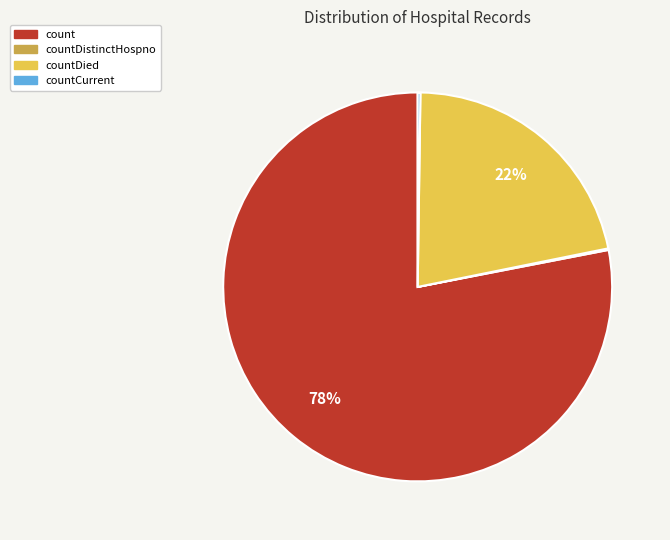

To the nearest percent, what is the difference between the largest and smallest slice percentages?

78%